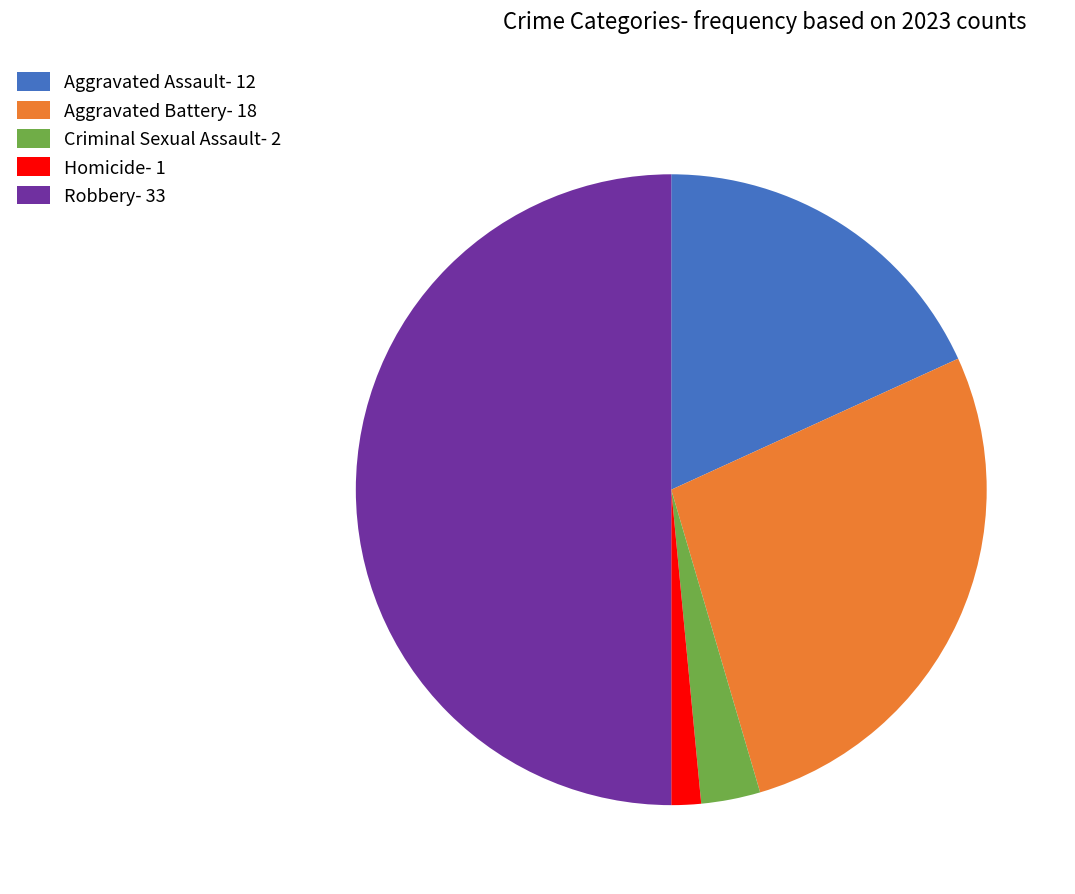

Approximately how many times larger is the value at Aggravated Assault compared to Aggravated Battery?

0.7